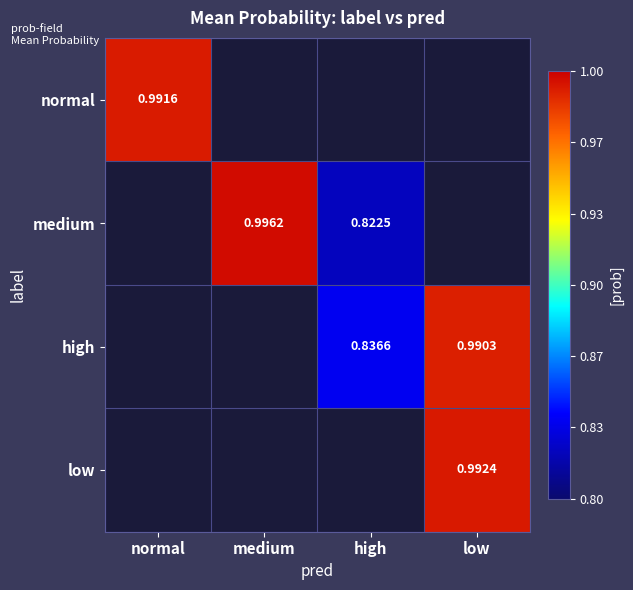

What is the total value across all series at medium?

1.0